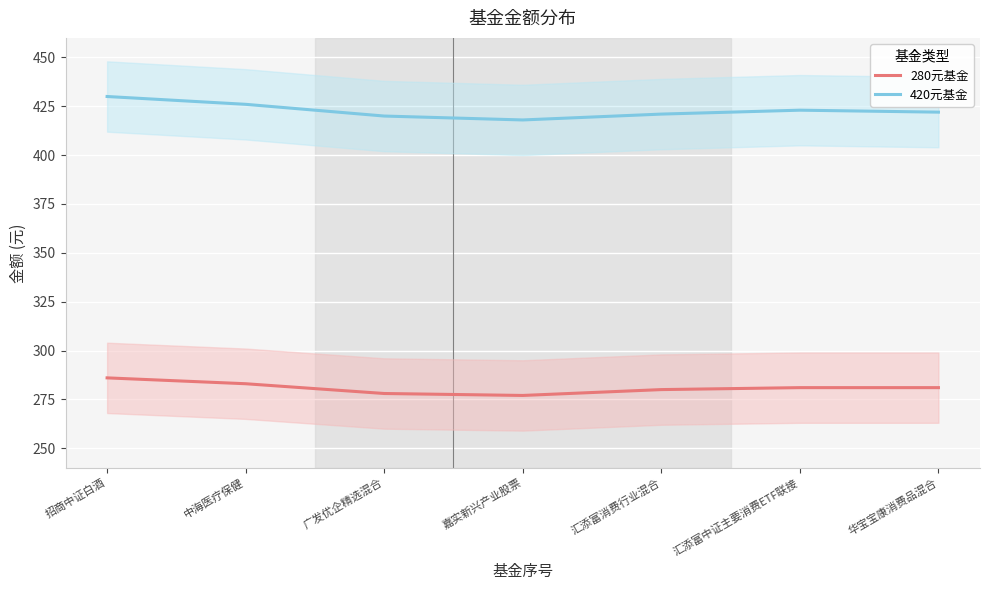

What is the difference between the second highest and second lowest values in the 420元基金 series?

6